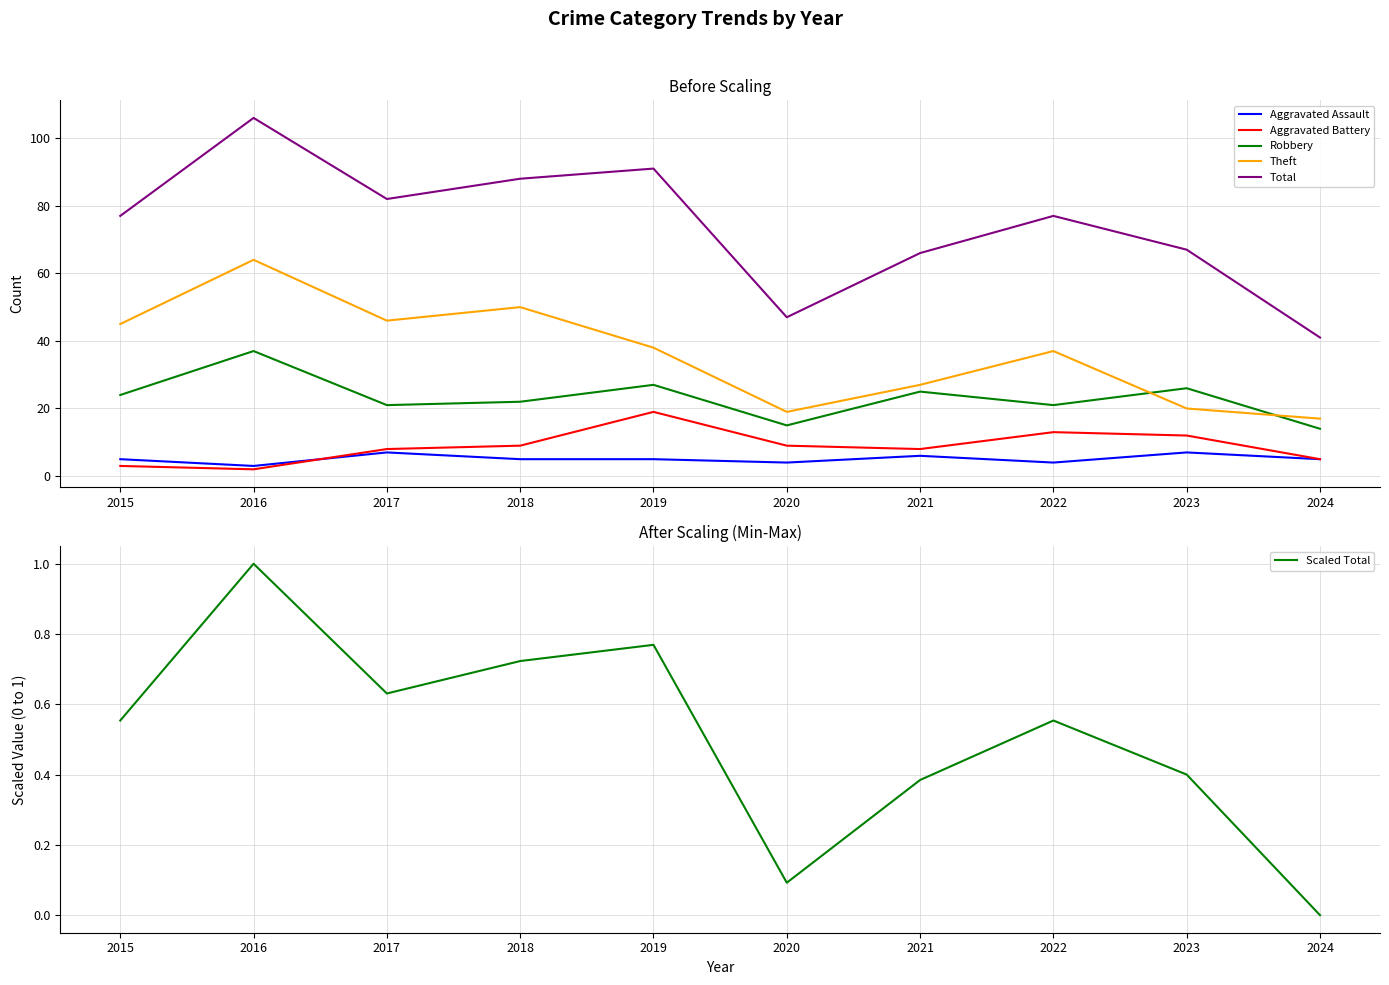

Where does the Theft series first go above 38?

2015